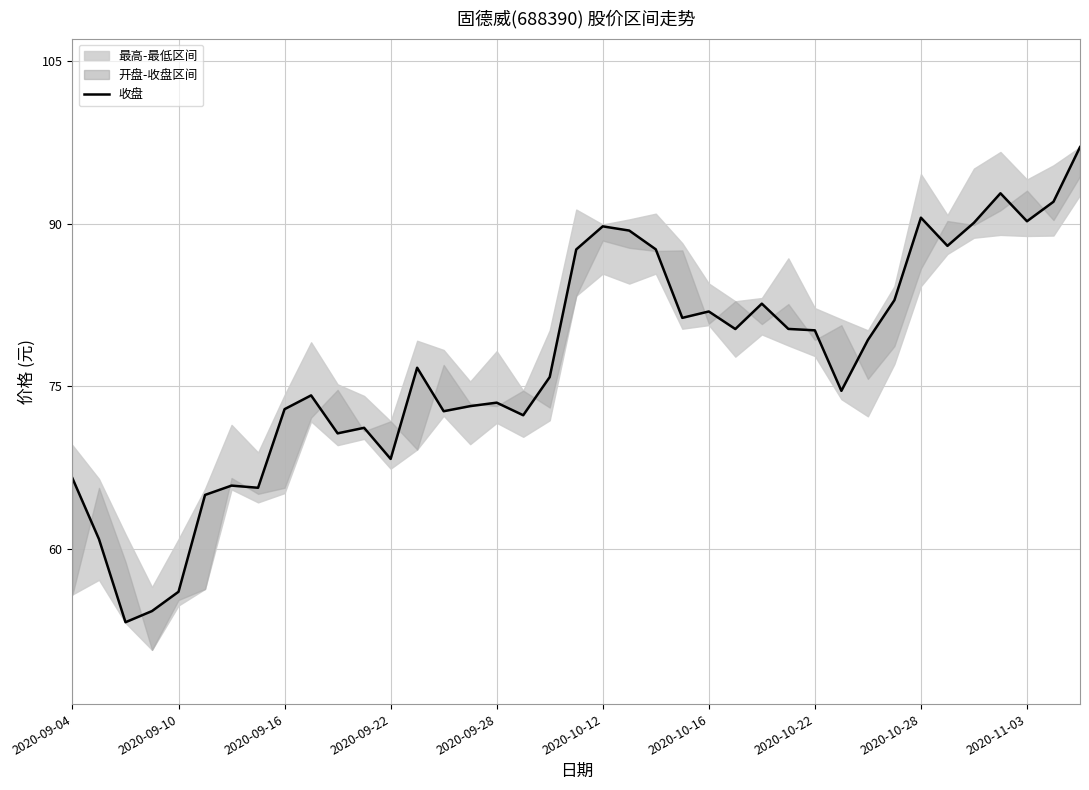

What is the change in value from 2020-09-04 to 27?

+13.8